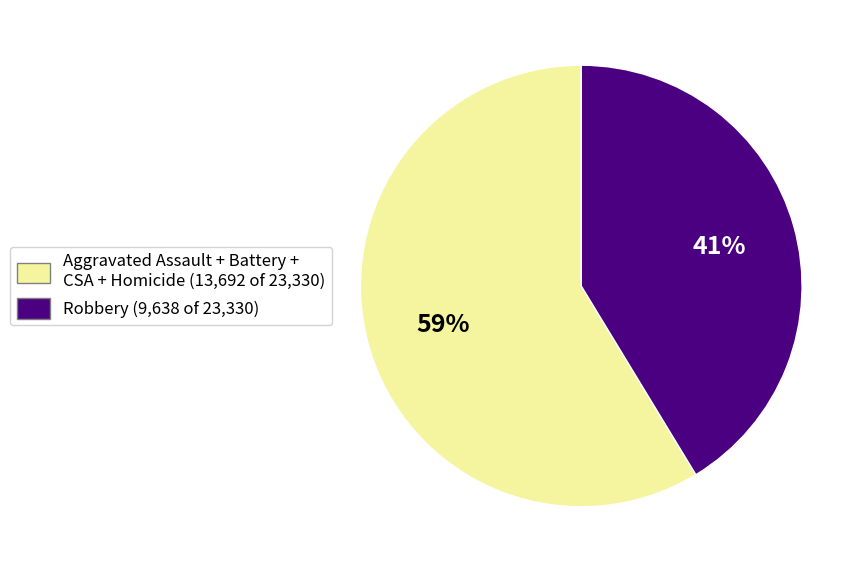

Is there a majority slice in this chart?

Yes